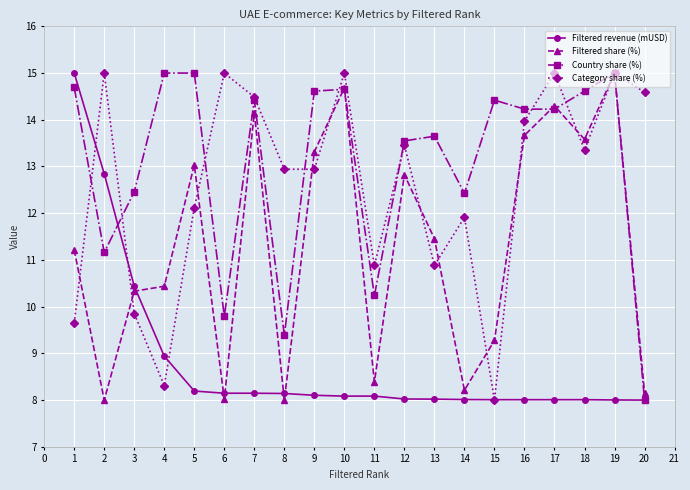

True or false: Filtered share (%) has a value of 8.0 at 8.

True